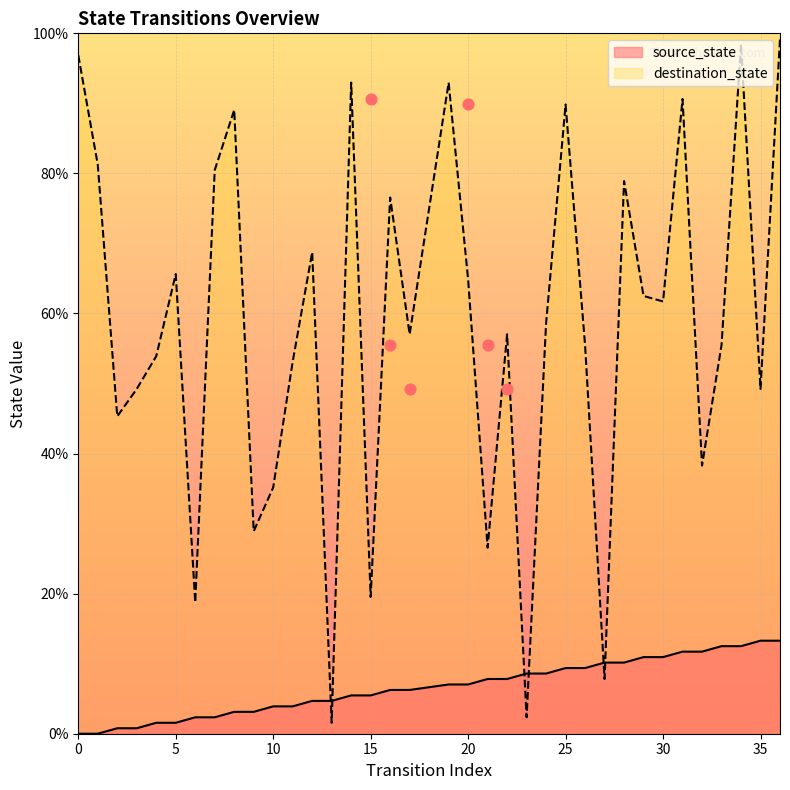

Which series contains the highest Y value?

destination_state